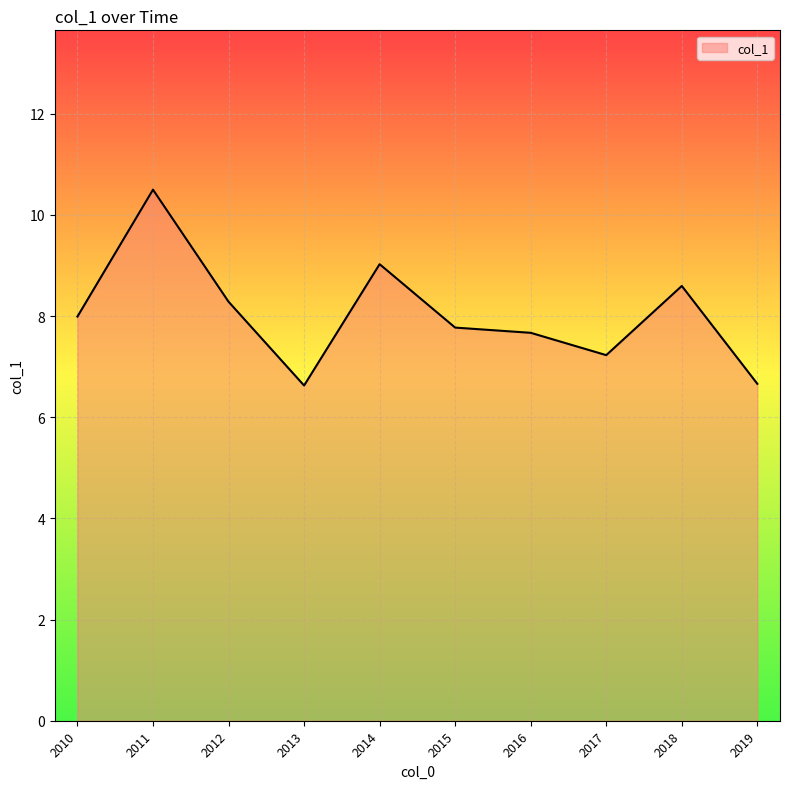

What is the difference between the maximum and minimum values?

3.9